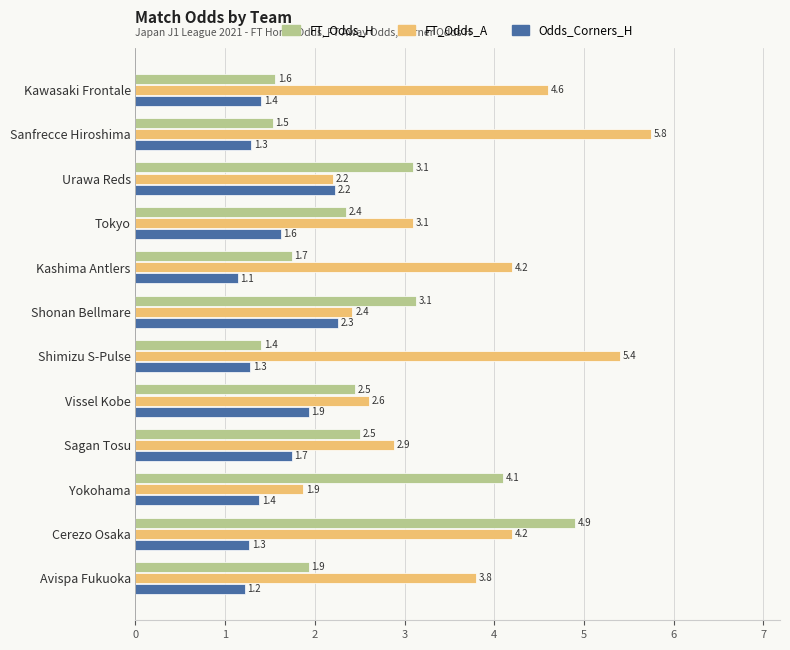

At how many categories does at least one series exceed 2?

12